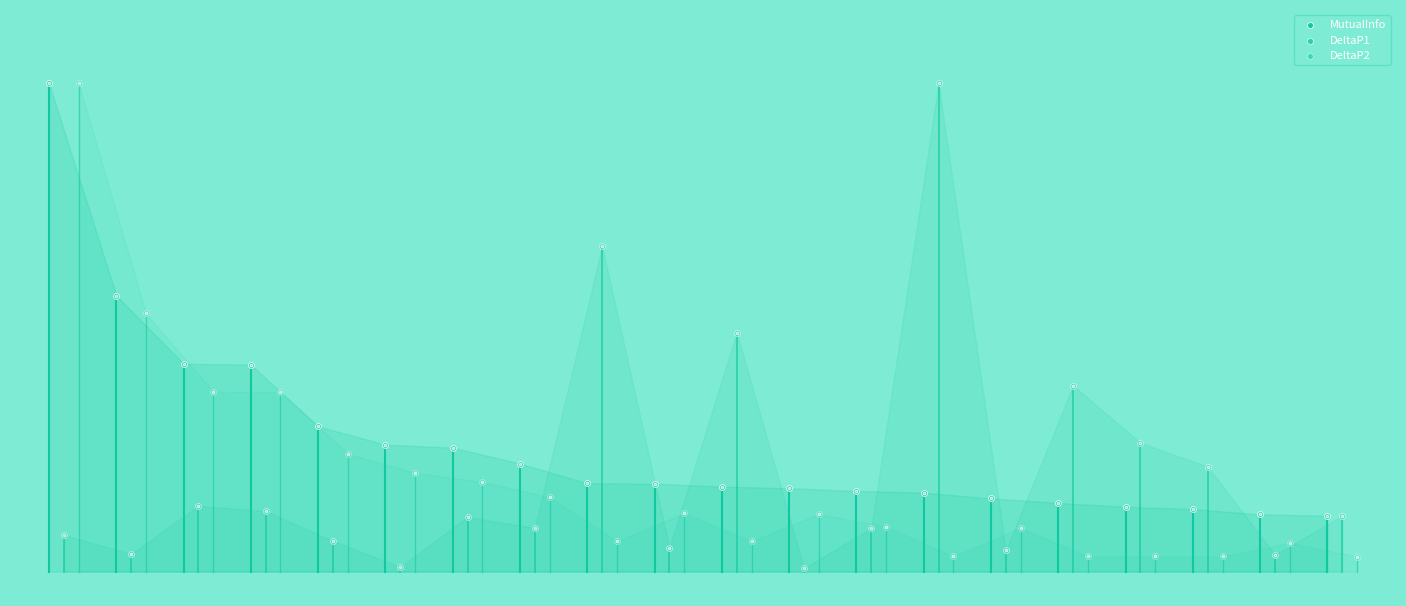

Which series contains the lowest Y value?

DeltaP1